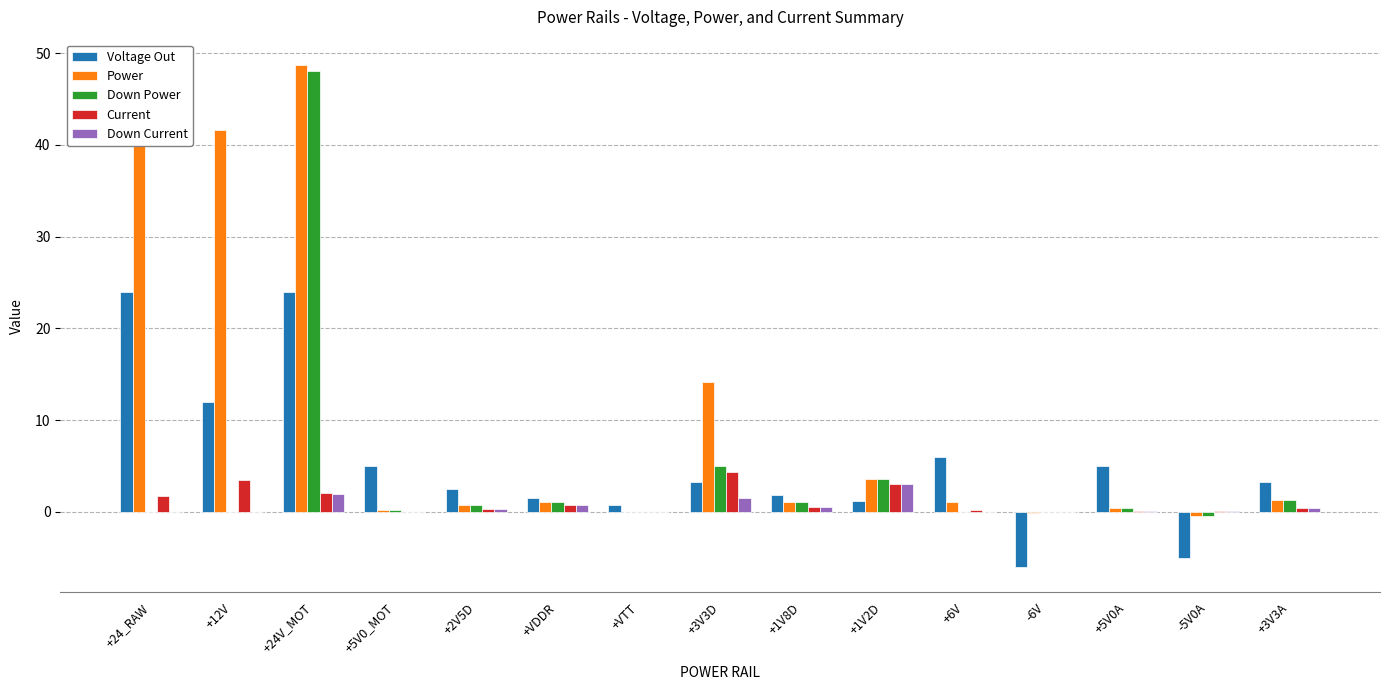

What is the sum of all Down Current values?

8.8